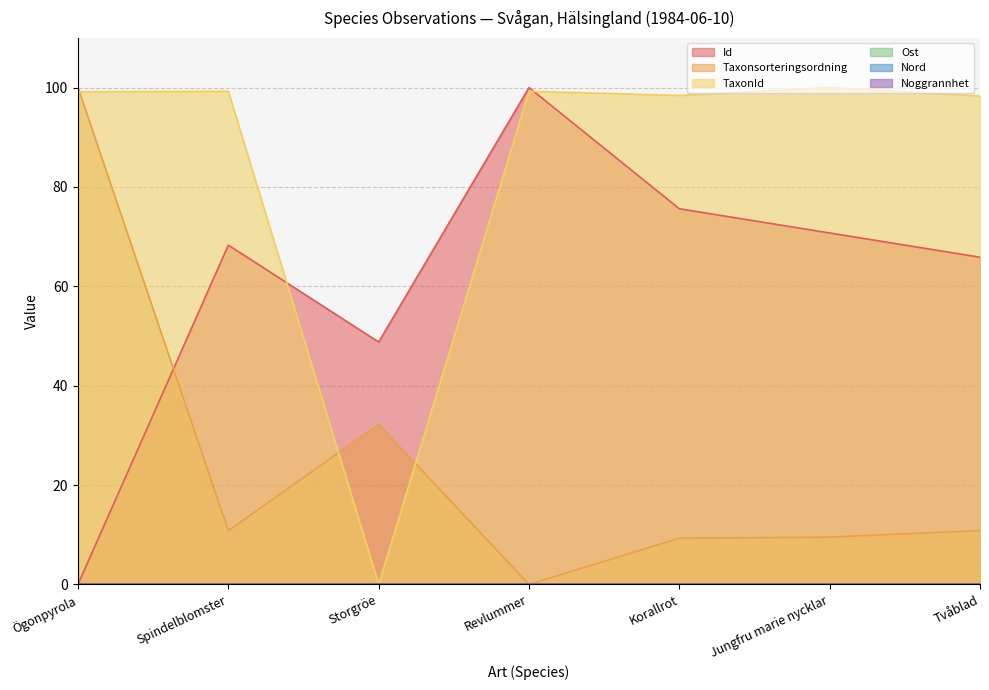

Is it true that Taxonsorteringsordning equals 100.0 at Ögonpyrola?

True